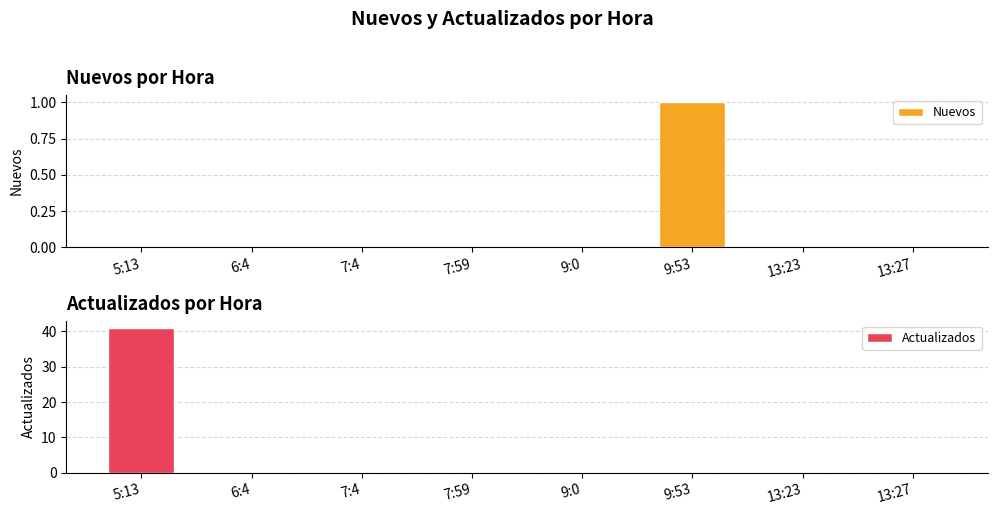

At how many categories does at least one series exceed 33?

1